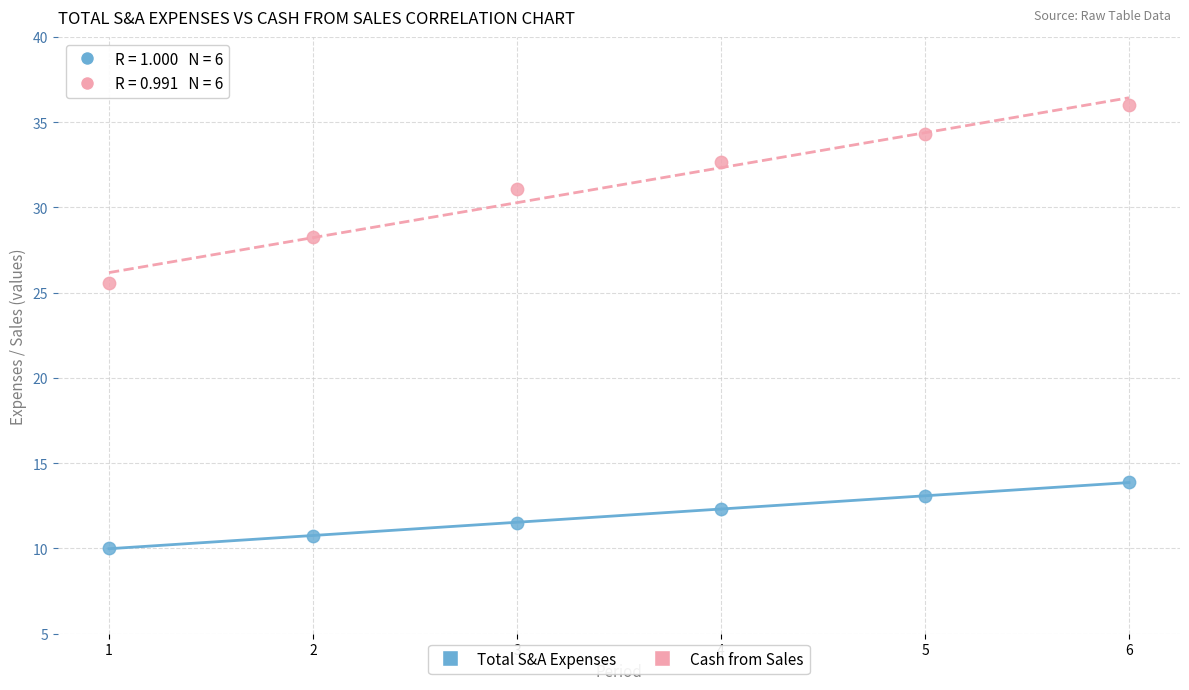

Which series reaches the minimum Y coordinate?

Total S&A Expenses